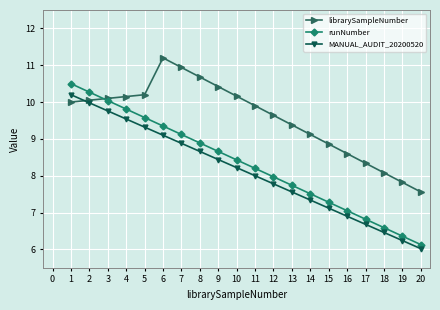

What is the maximum value for runNumber?

10.5